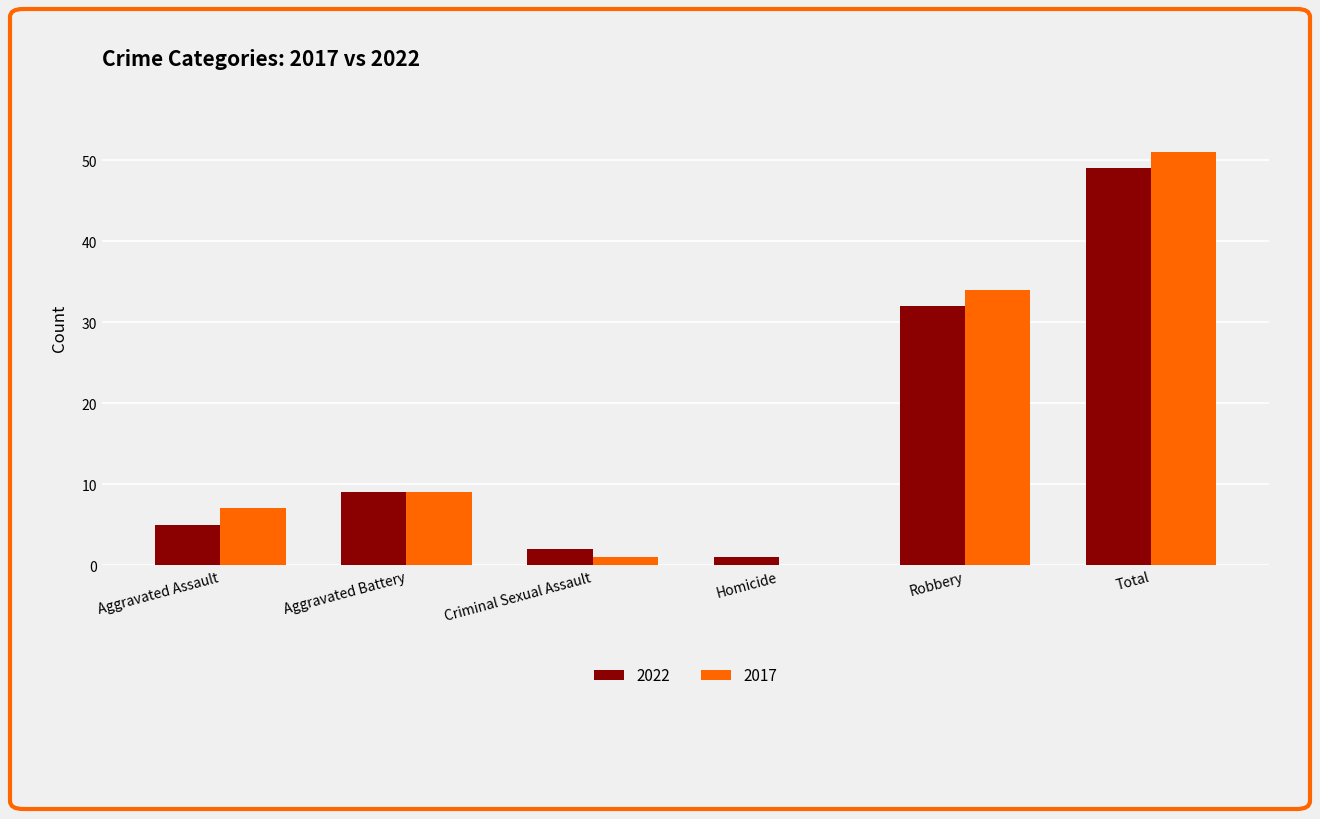

How many positive values does the 2017 series have?

5